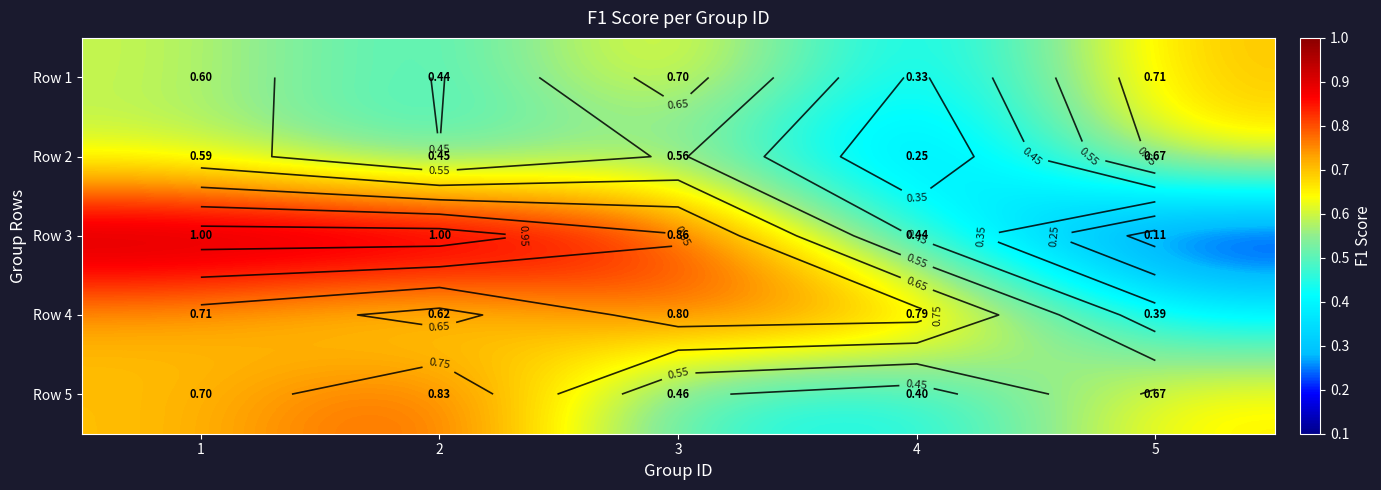

What is the difference between the maximum and minimum values in the Row 5 series?

0.4